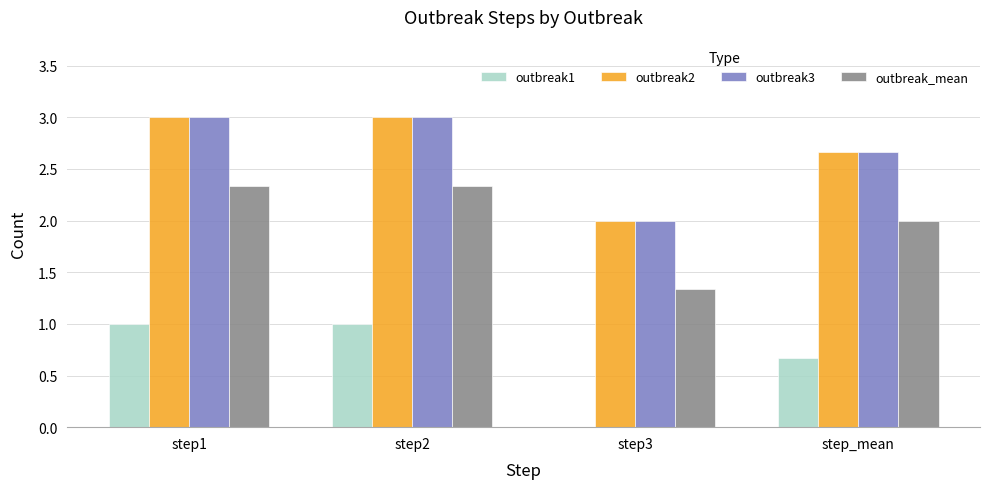

The outbreak1 series shows 0.4 at step2. True or false?

False